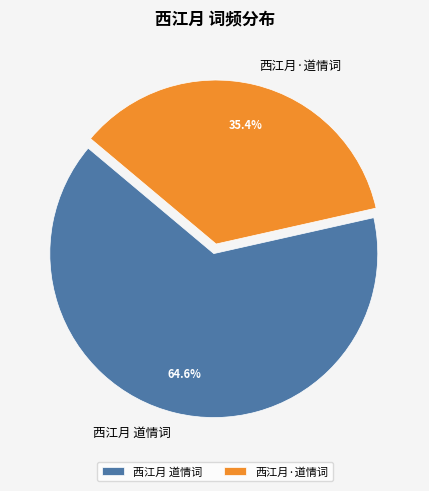

True or false: 西江月 道情词 accounts for 72% of the total.

False